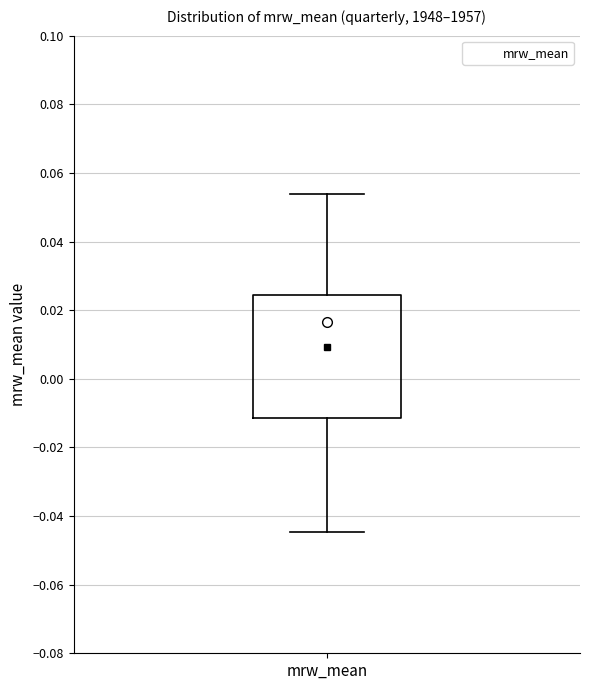

Read this box plot against the y-axis: the position of the median line, the range covered by the box, and the ends of both whiskers. The values are not printed on the chart, so give them approximately, as read against the axis.

median 0.016, box -0.012 to 0.024, whiskers -0.044 to 0.054